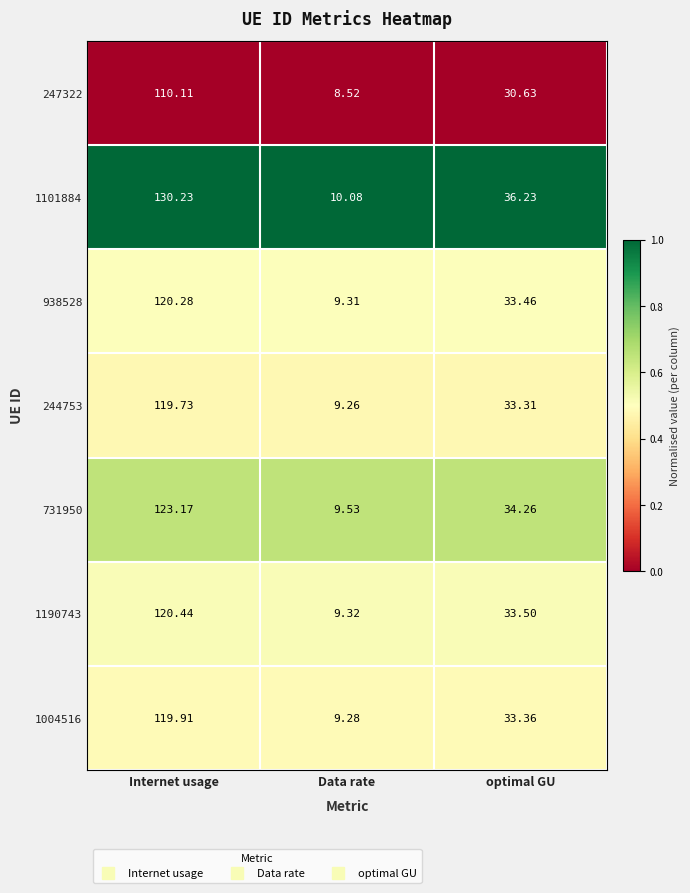

What is the greatest value displayed?

130.2